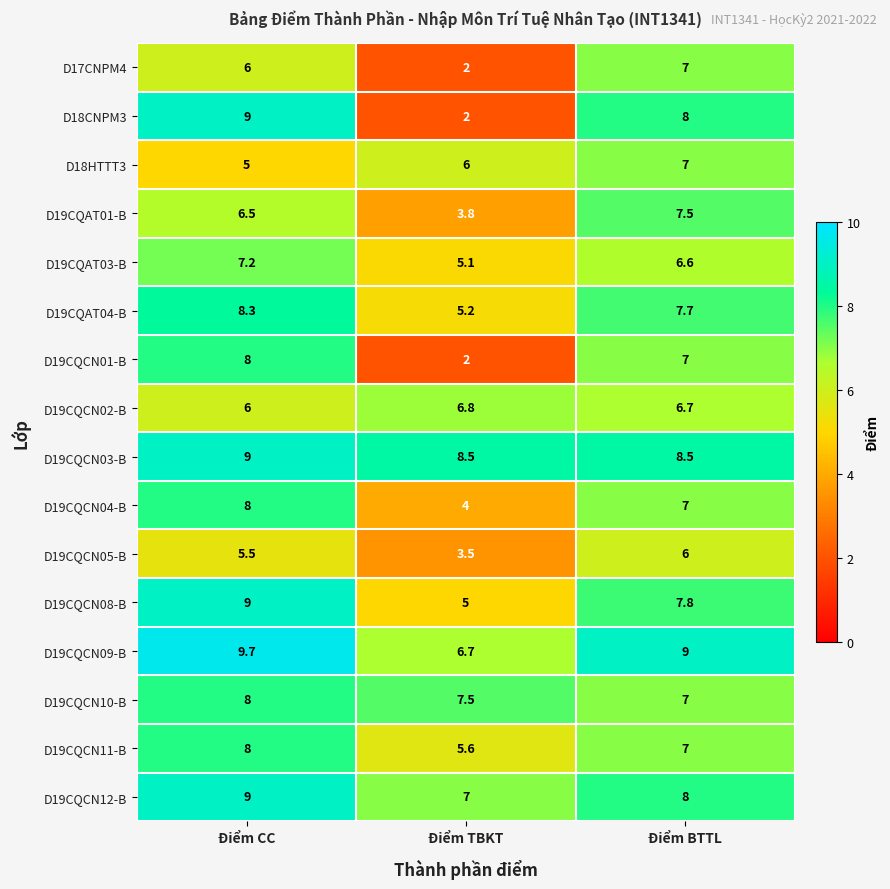

What is the difference between the maximum and second lowest values in the D19CQAT03-B series?

0.6